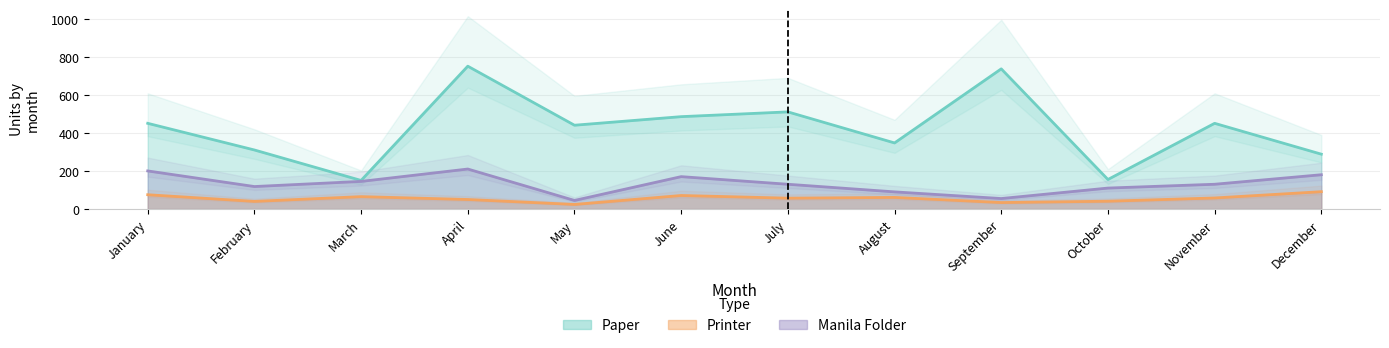

What is the approximate value of Manila Folder at February, to the nearest 5?

120